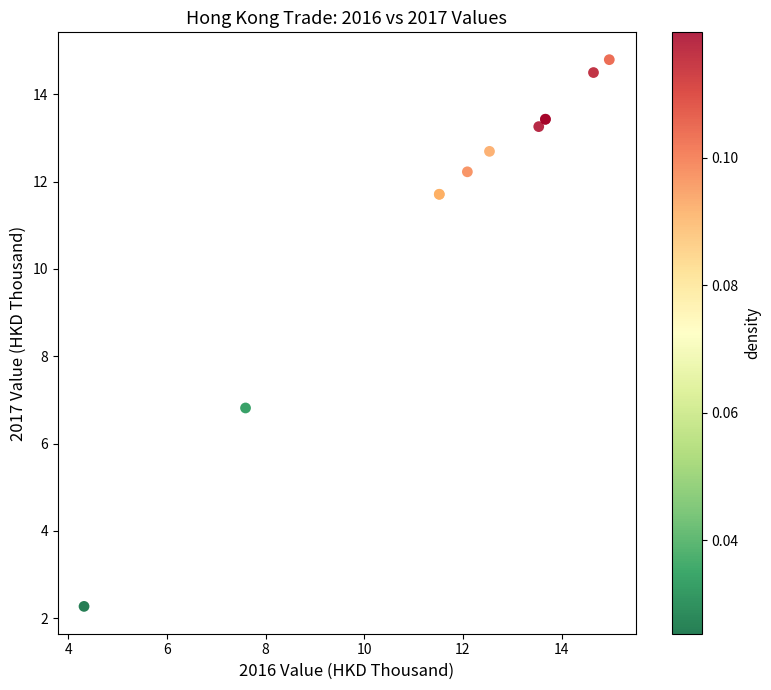

What Y value in the scatter plot is closest to 8?

6.8